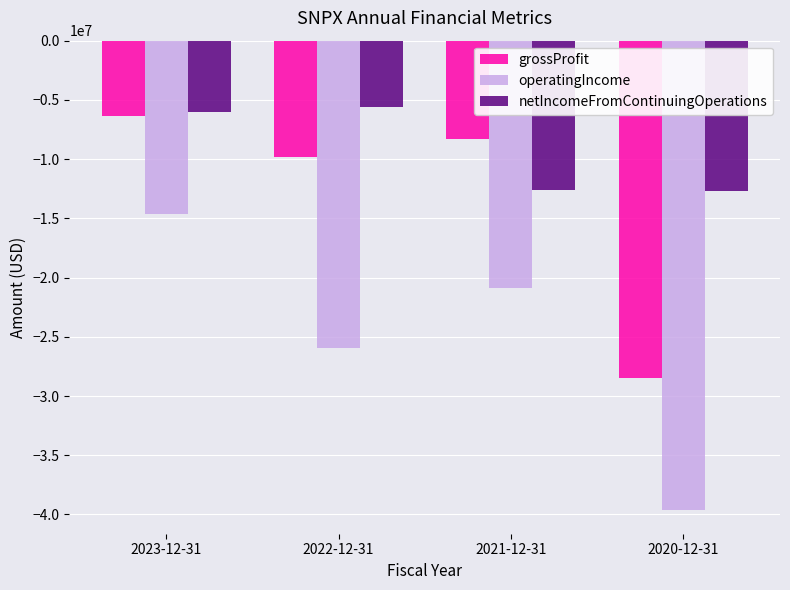

Which label corresponds to the largest value in the chart?

2022-12-31